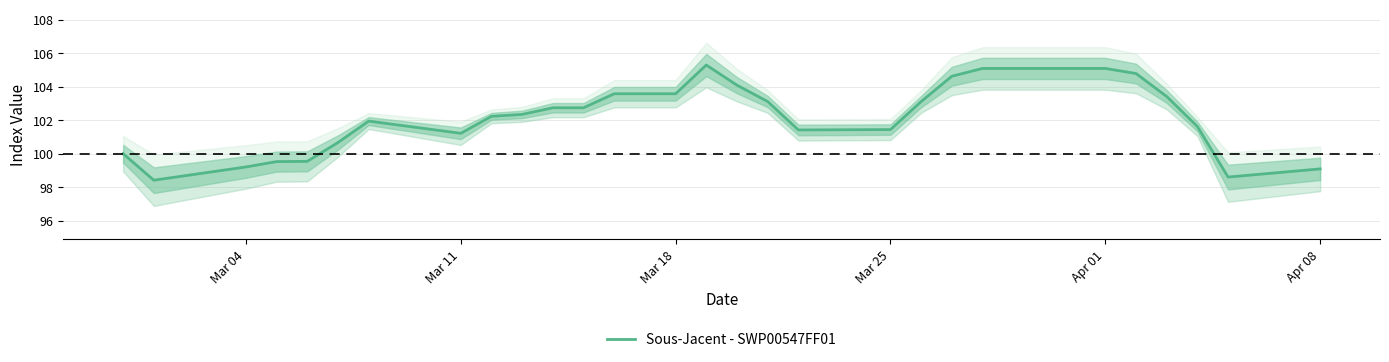

Is this an area chart (filled region under the line)?

No